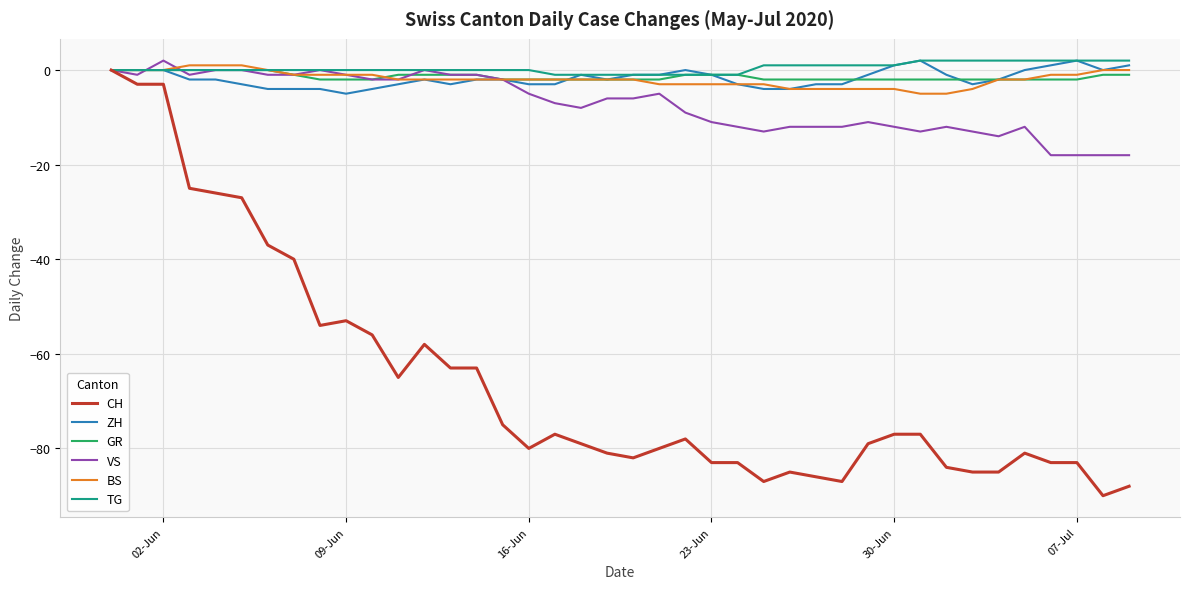

What is the greatest value displayed?

2